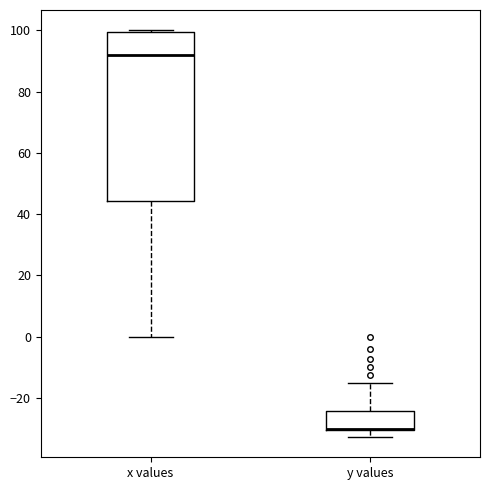

Where does the lower whisker of the box for x values end on the y-axis? The values are not printed on the chart, so give them approximately, as read against the axis.

0